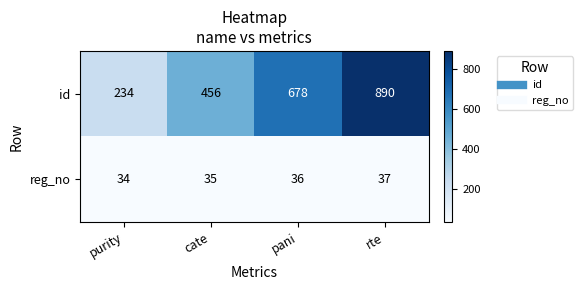

How many data points in id are less than 678?

2